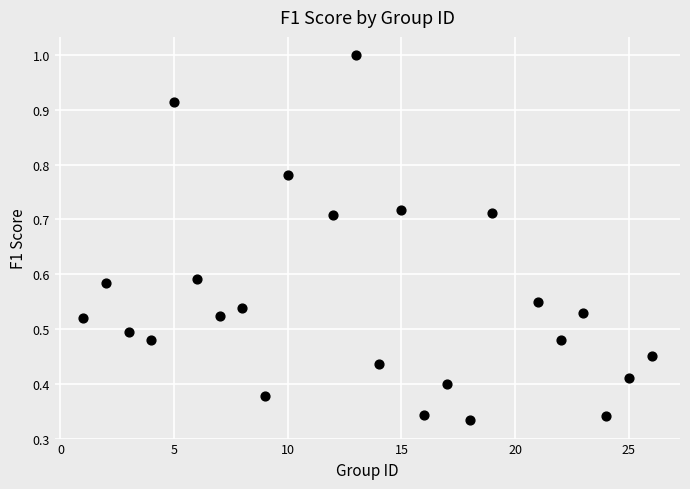

What is the range of X values (max minus min)?

25.0